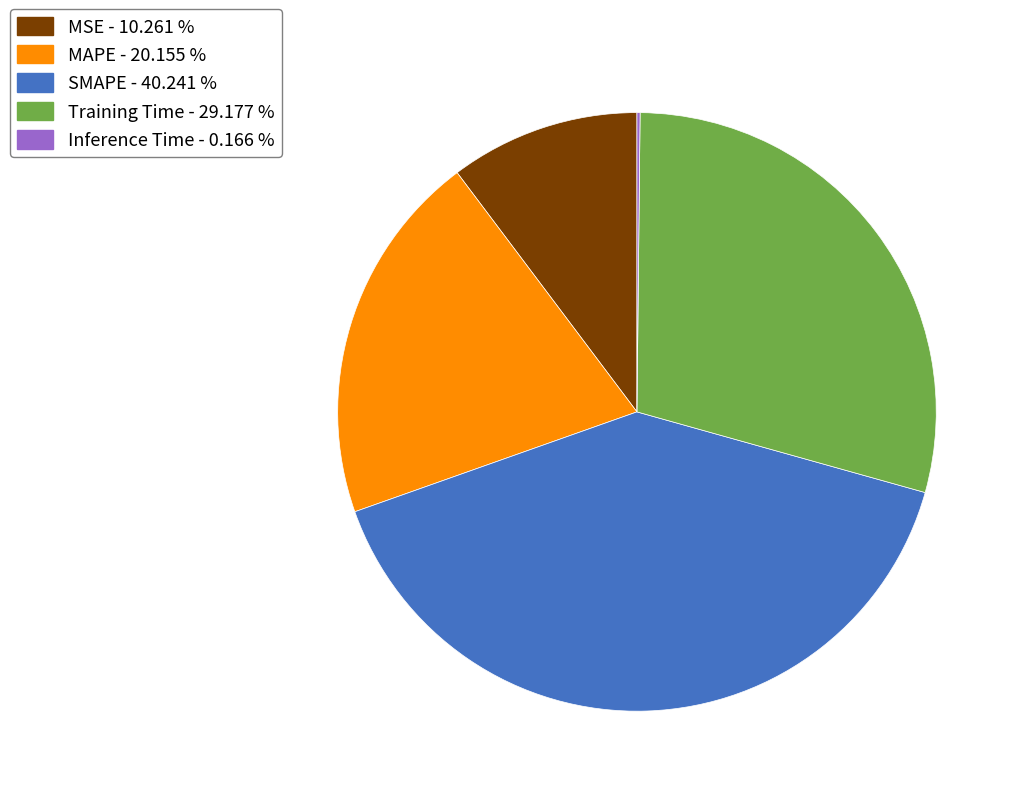

What is the ratio of the value at MSE - 10.261 % to the value at Training Time - 29.177 %?

0.4